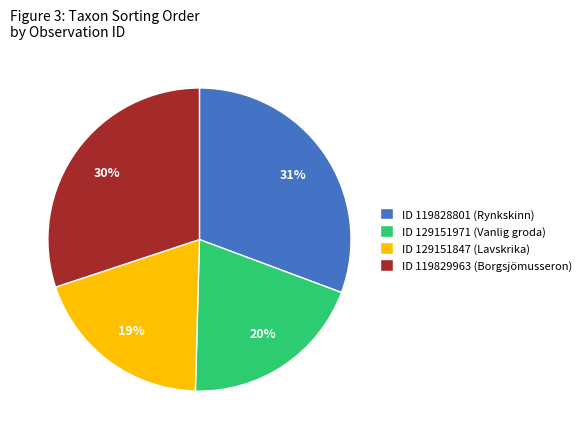

Is there any slice that represents more than half of the pie?

No